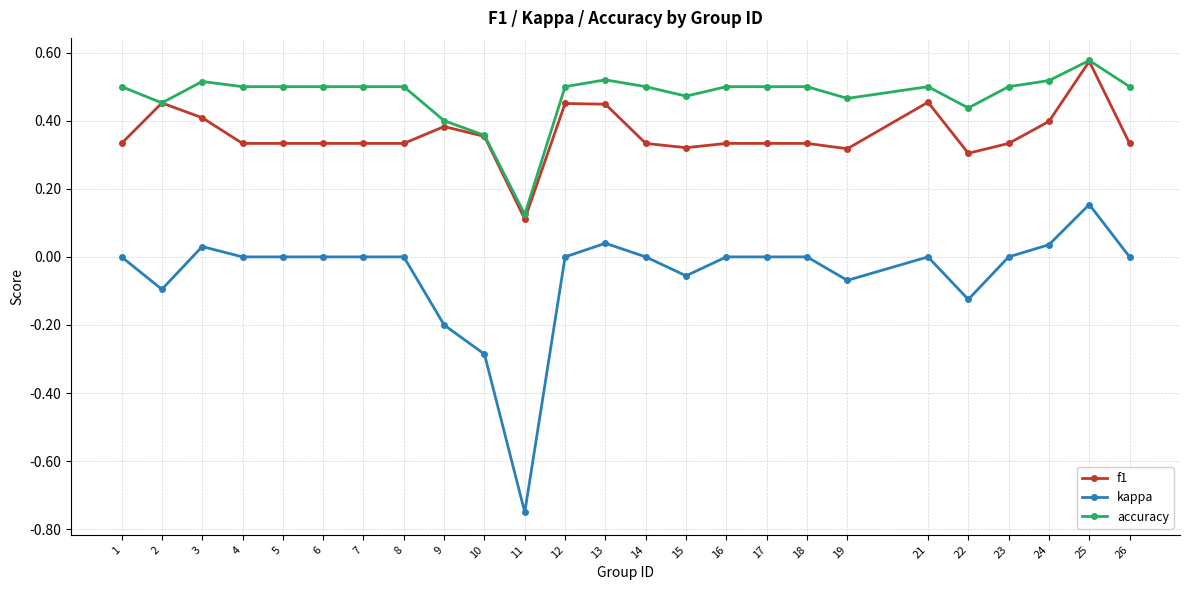

True or false: kappa and accuracy intersect in this chart.

False